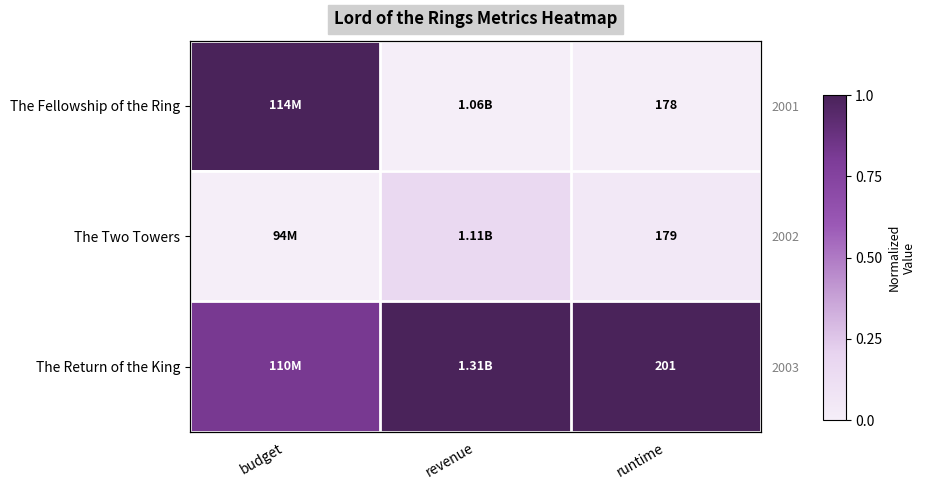

Which series has the widest spread of values?

The Fellowship of the Ring